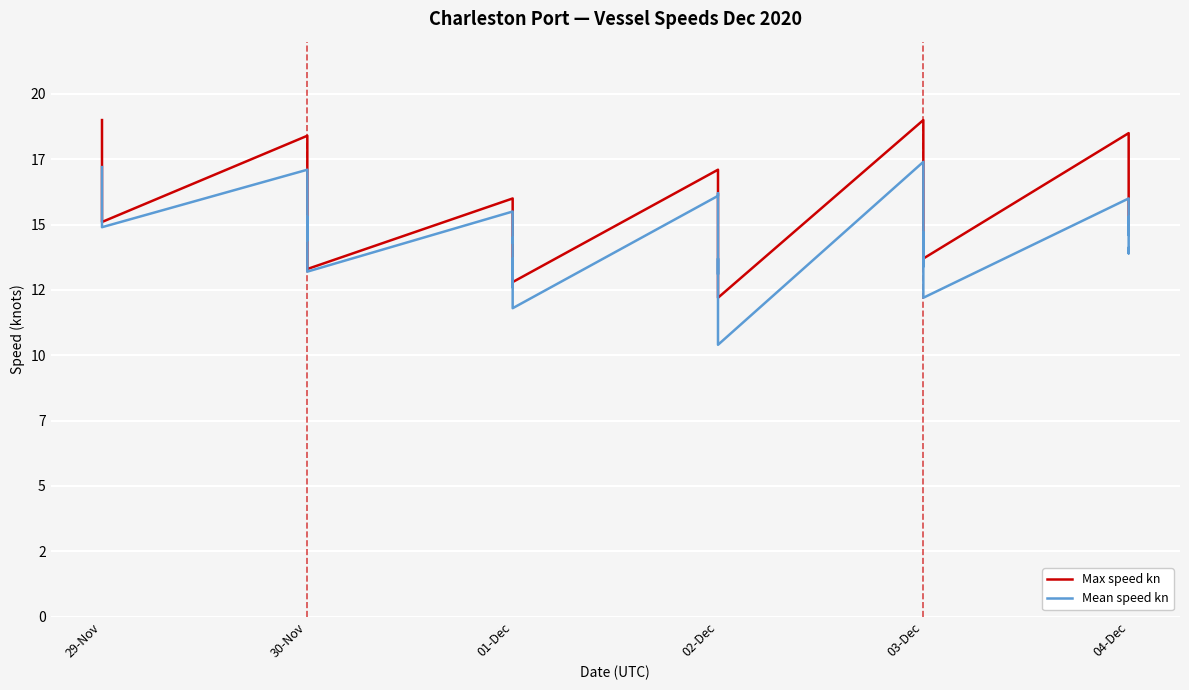

True or false: Max speed kn and Mean speed kn cross at least once.

False